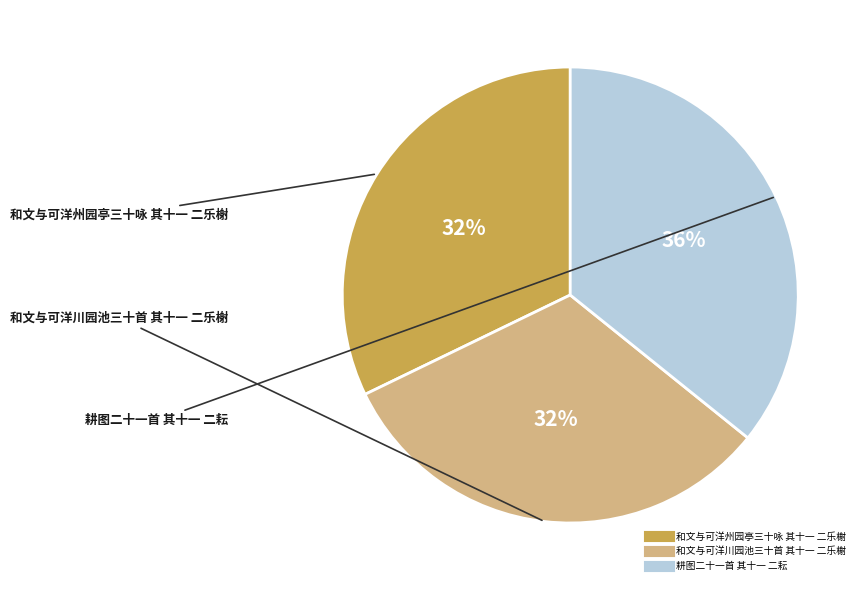

Which slice is the largest?

耕图二十一首 其十一 二耘